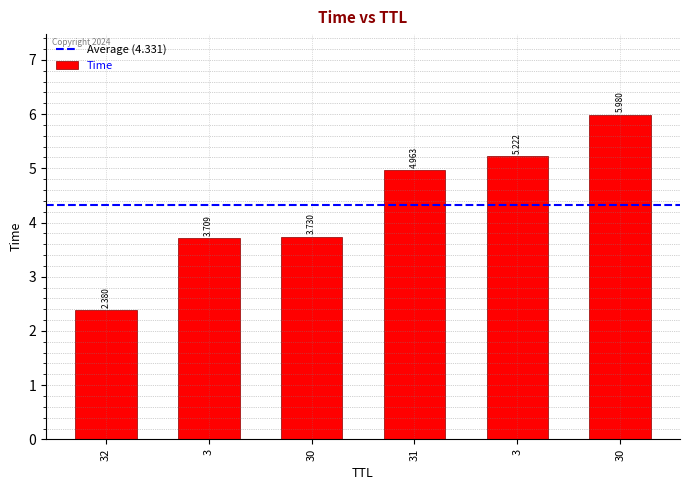

Are the bars horizontal?

No